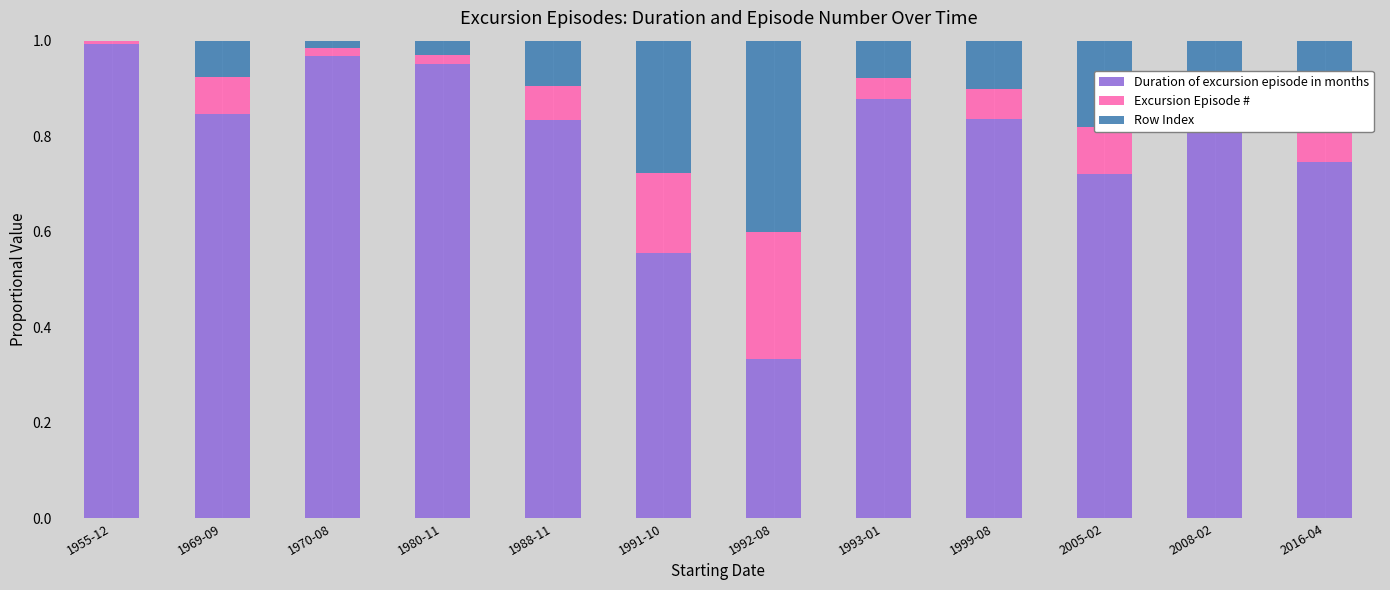

The value of Duration of excursion episode in months at 1991-10 is 0.7. True or false?

False